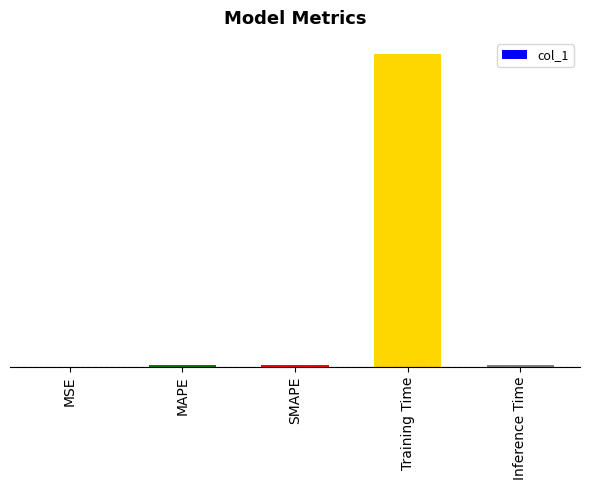

Reading left to right, list all the values displayed in this chart.

MSE=0.0	MAPE=0.0	SMAPE=0.0	Training Time=3.9	Inference Time=0.0